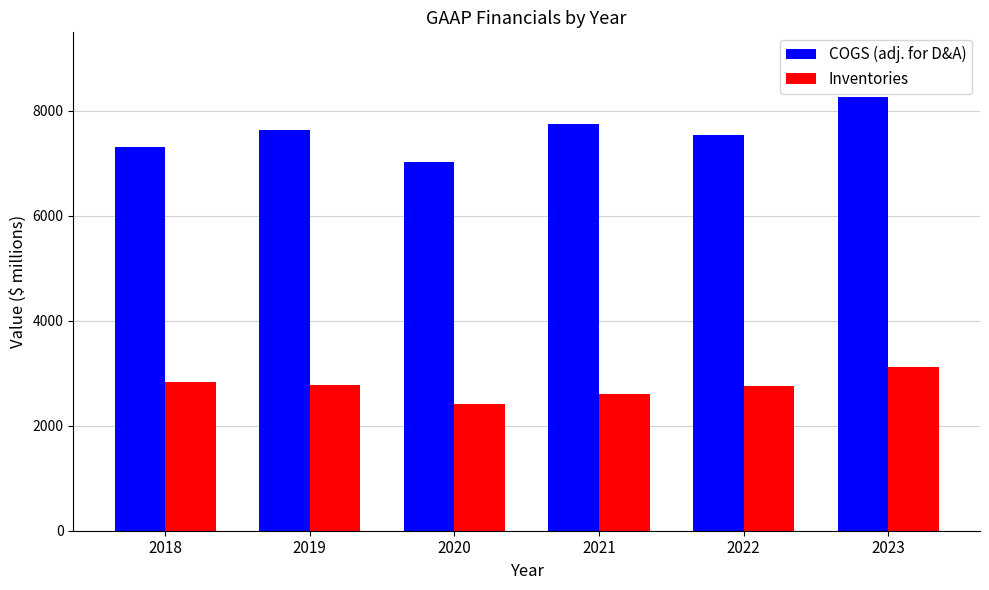

What is the total value across all series at 2020?

9443.0